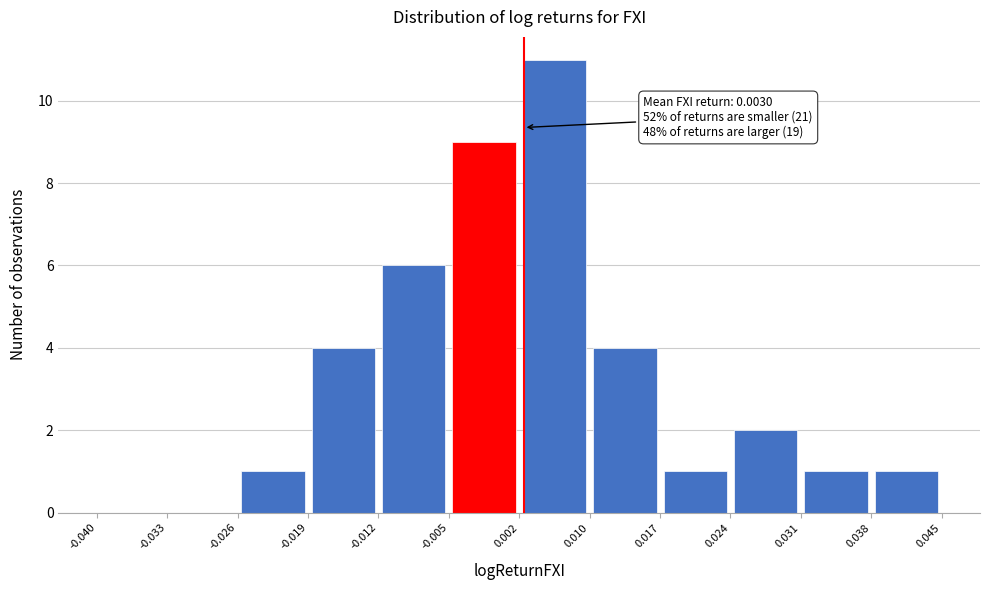

Over which range of the x-axis is the bar tallest?

0.002 to 0.010